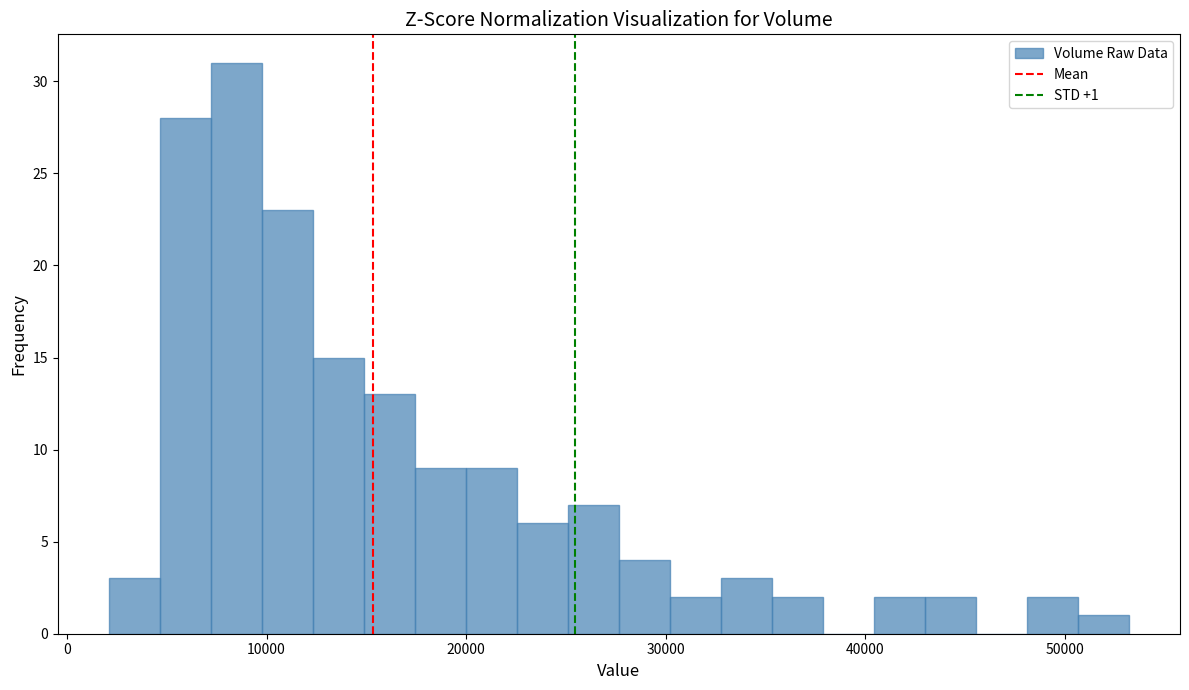

Around what value on the x-axis is the tallest bar? Give the approximate position of its centre, as read against the axis.

8000